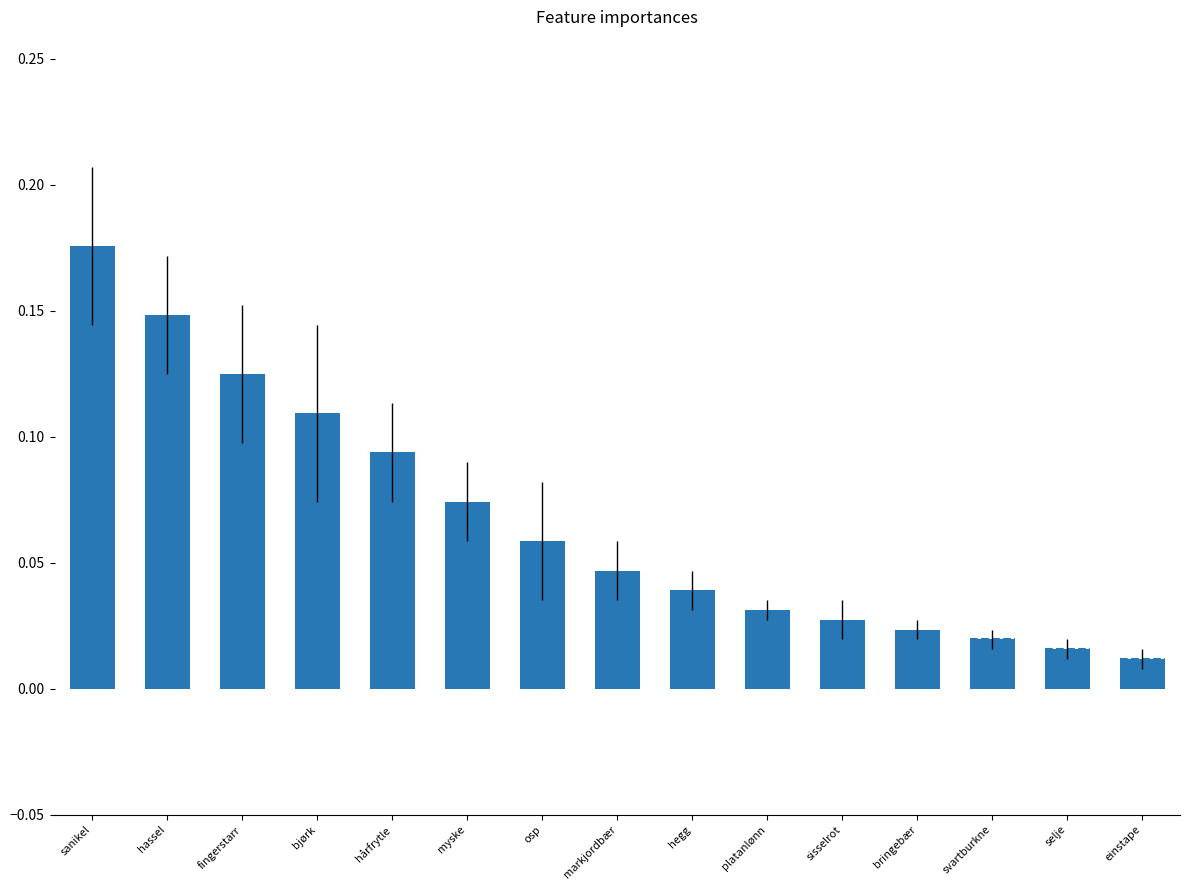

Which label corresponds to the largest value in the chart?

sanikel